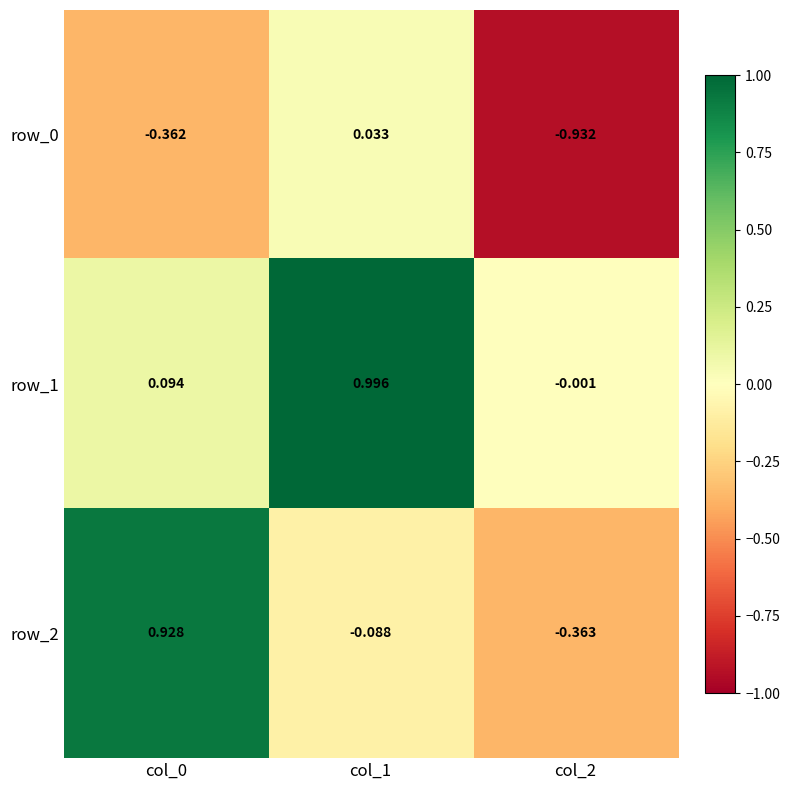

Which series has the largest total across all categories?

row_1